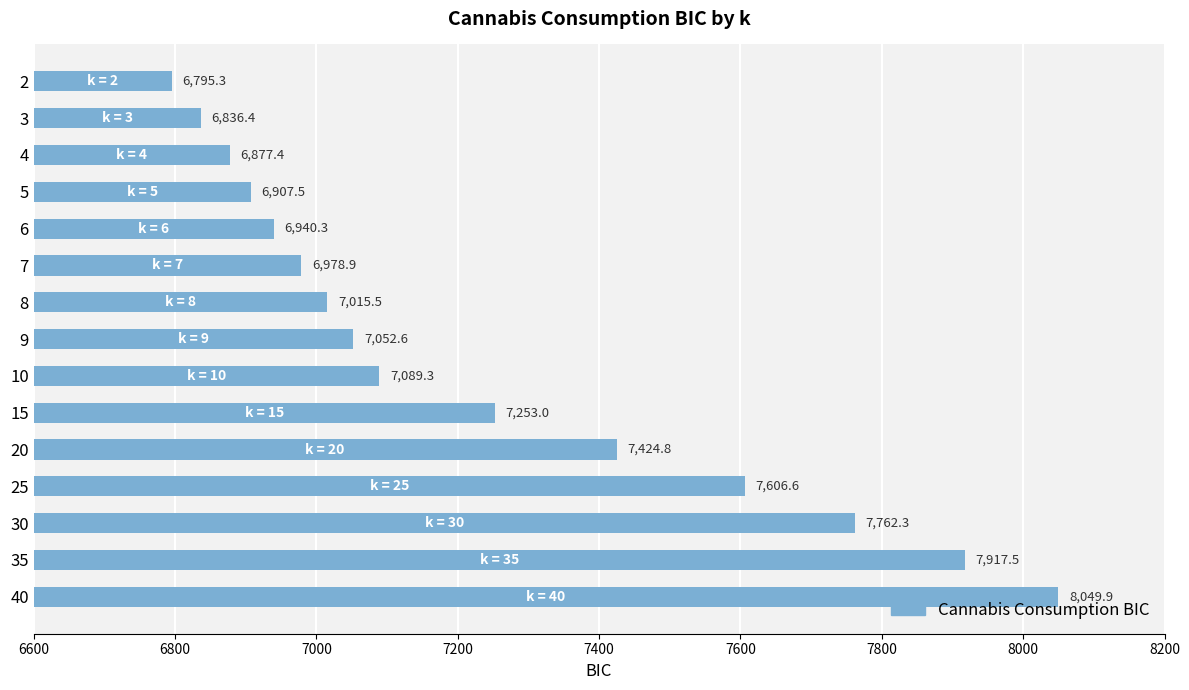

What is the value of the 14th bar from the top?

7917.5